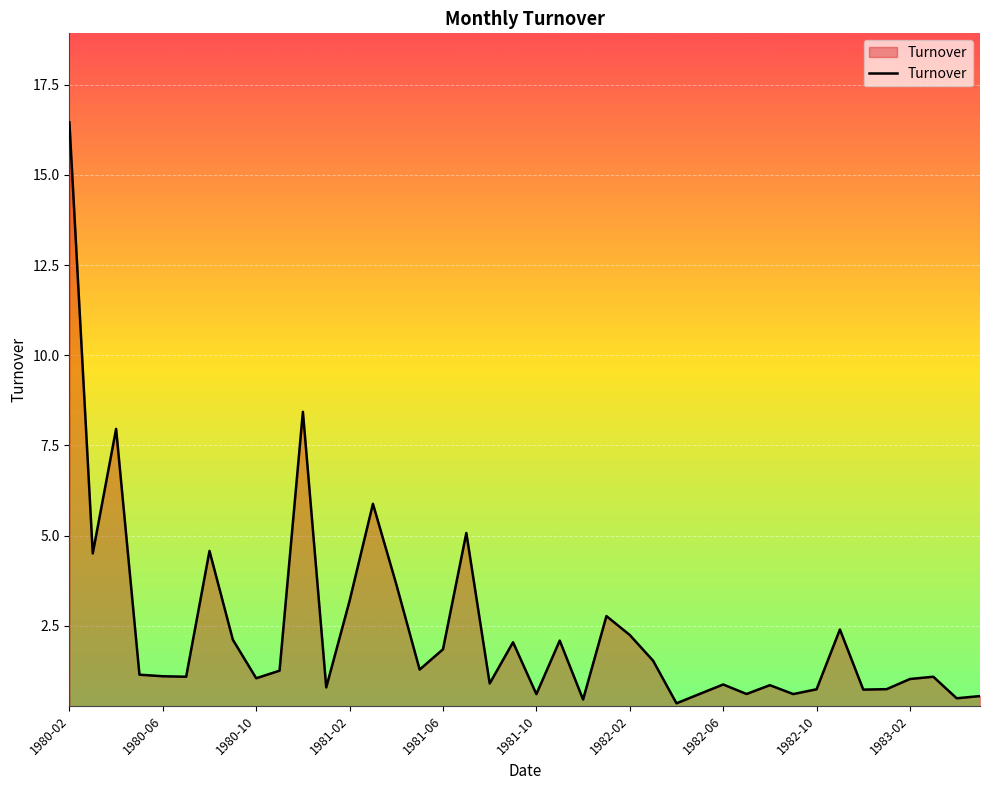

Which category has the highest value across all series?

1980-02